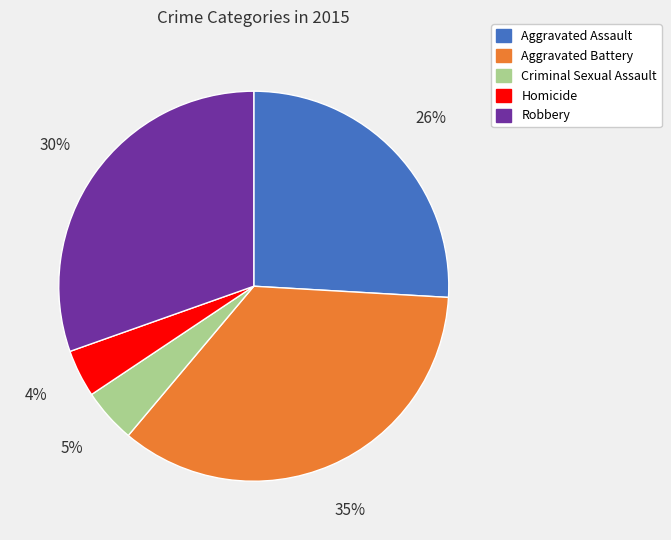

Which has a higher value, Aggravated Assault or Robbery?

Robbery